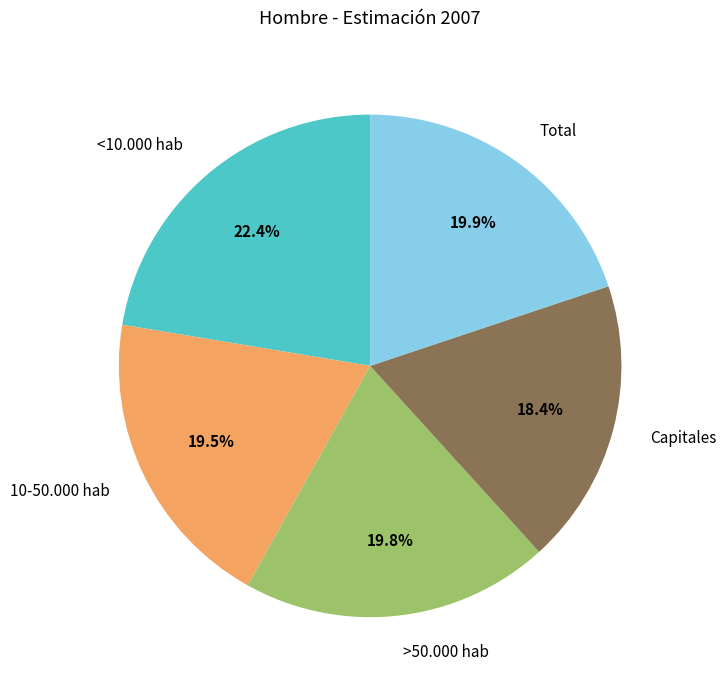

Is it true that >50.000 hab is 25% of the pie?

False